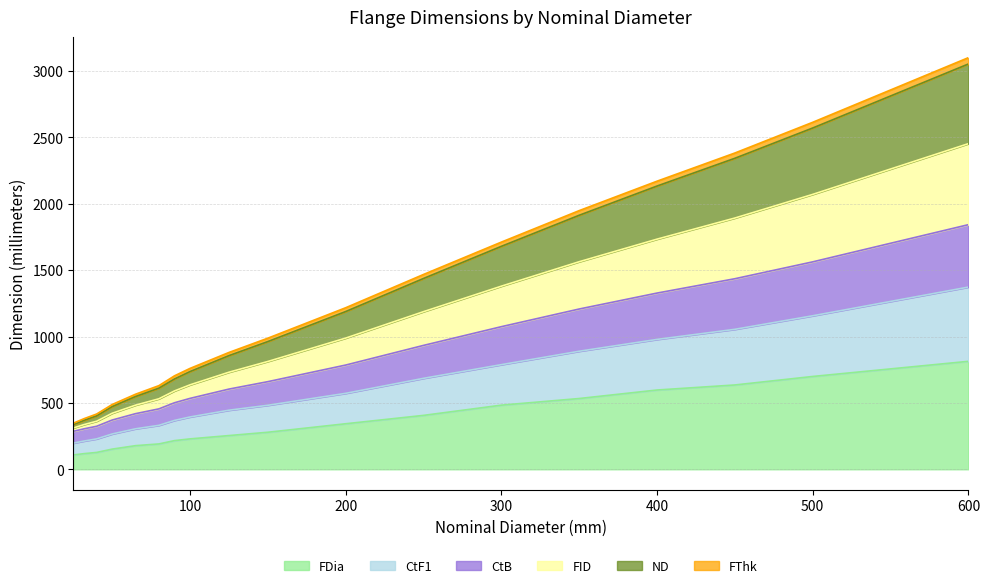

What are all the series names shown in the legend?

FDia, CtF1, CtB, FID, ND, FThk